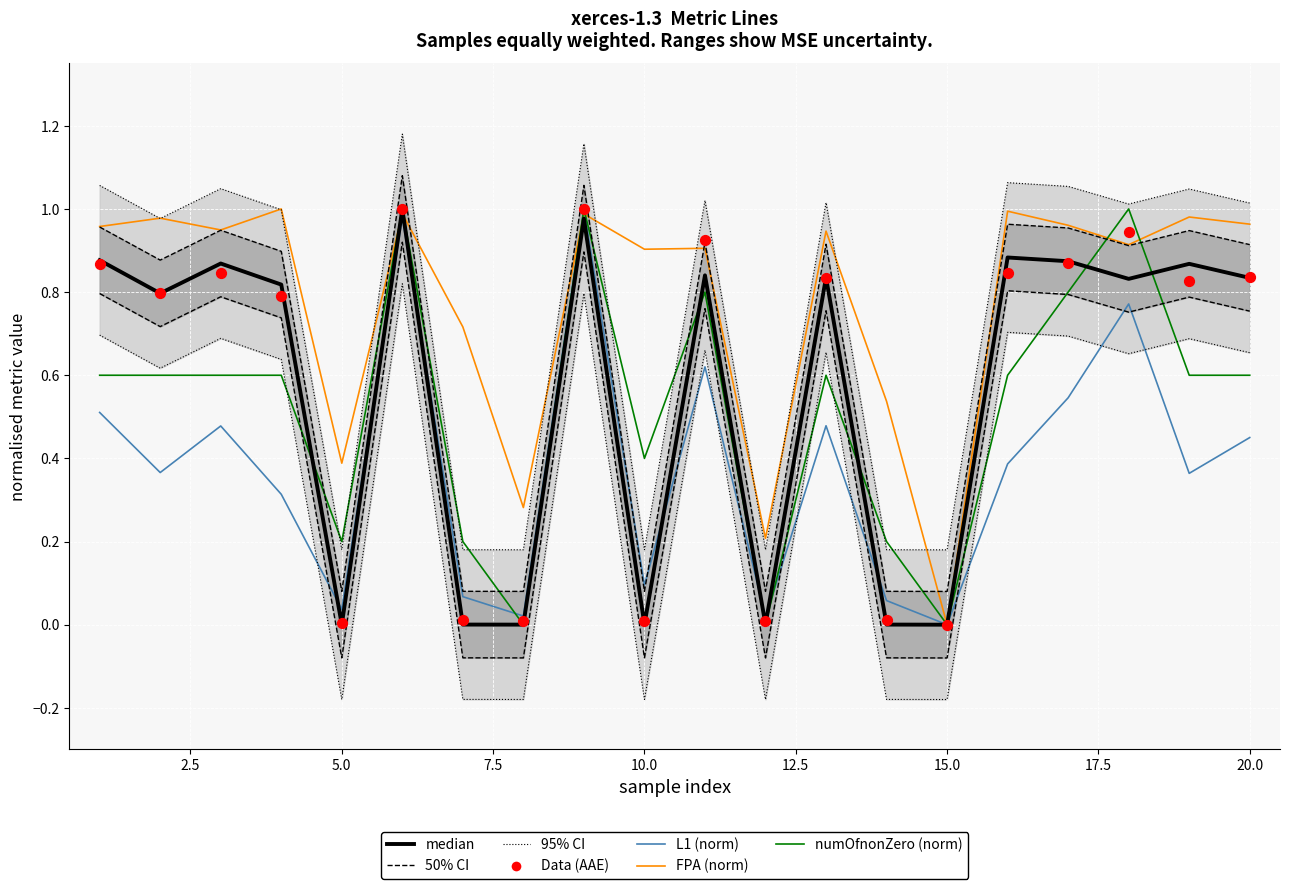

Which series has the widest spread of Y values?

median